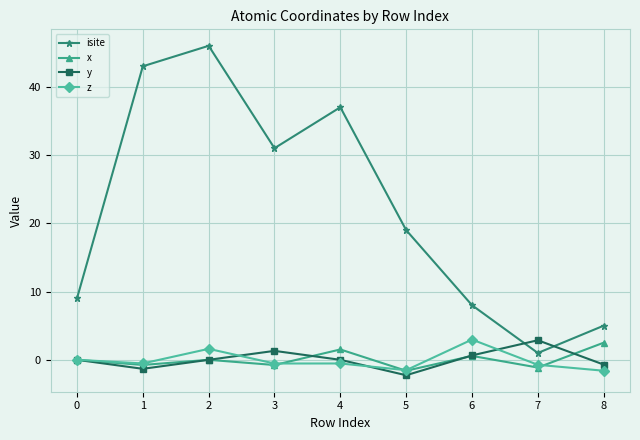

True or false: isite and z intersect in this chart.

False